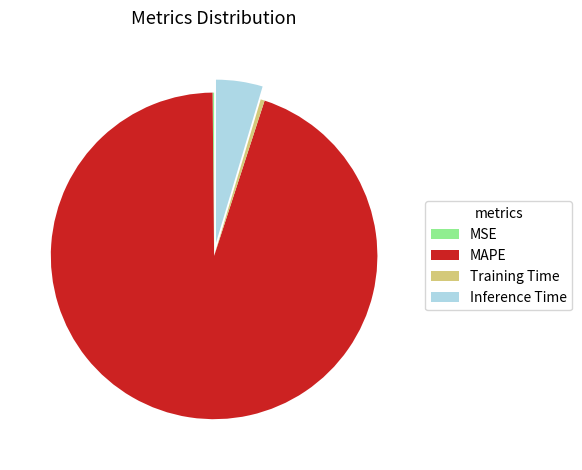

Which category has the biggest portion of the pie?

MAPE